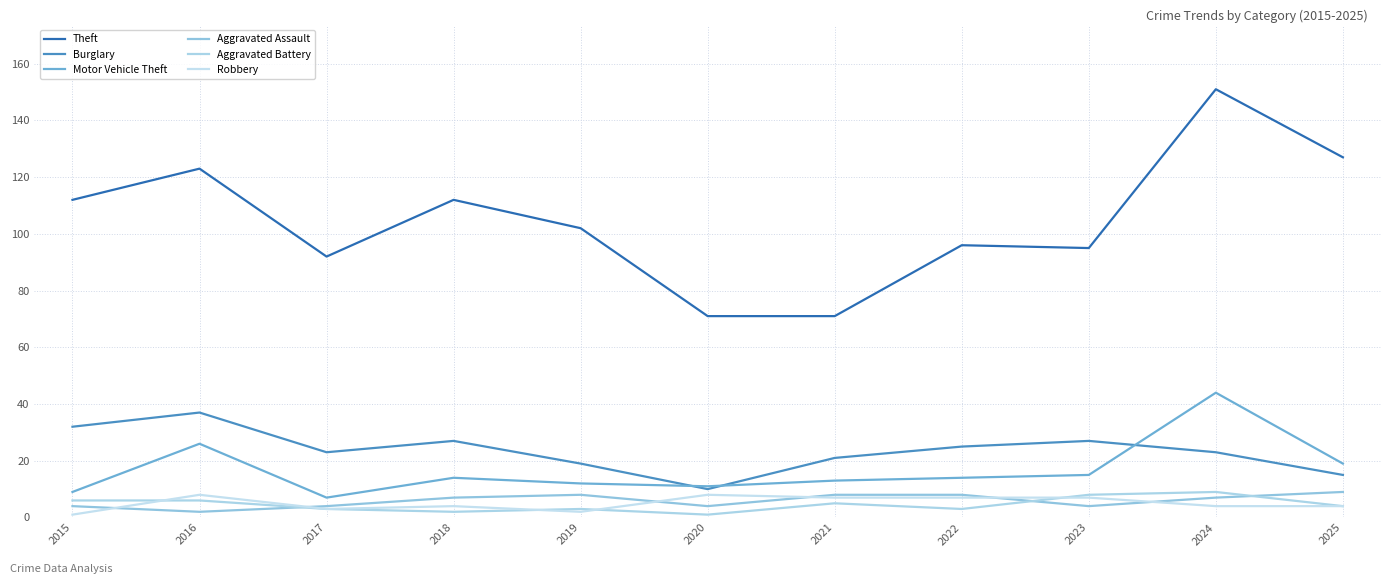

How many series are shown in this chart?

6